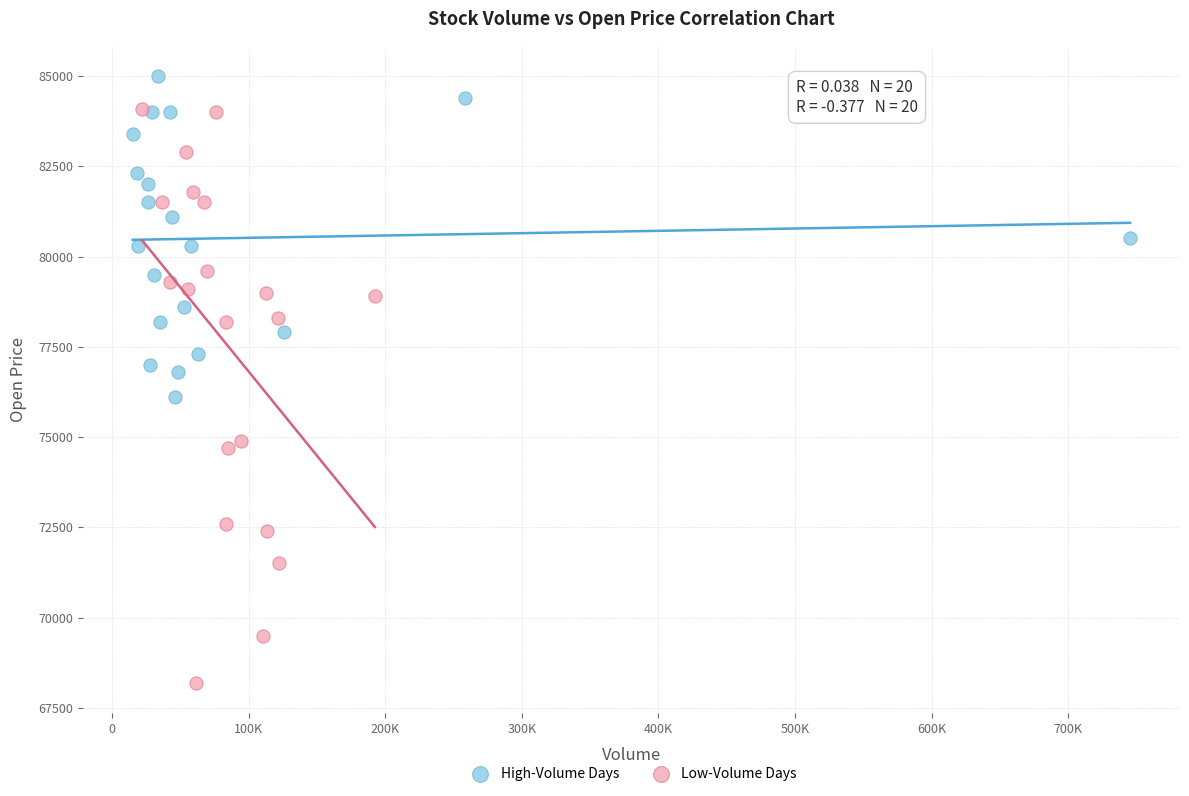

What are all the series names shown in the legend?

High-Volume Days, Low-Volume Days